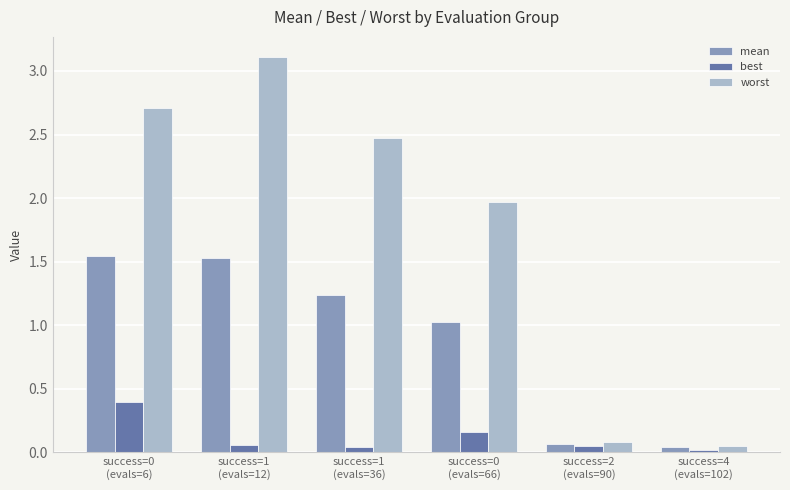

What is the sum of all mean values?

5.4